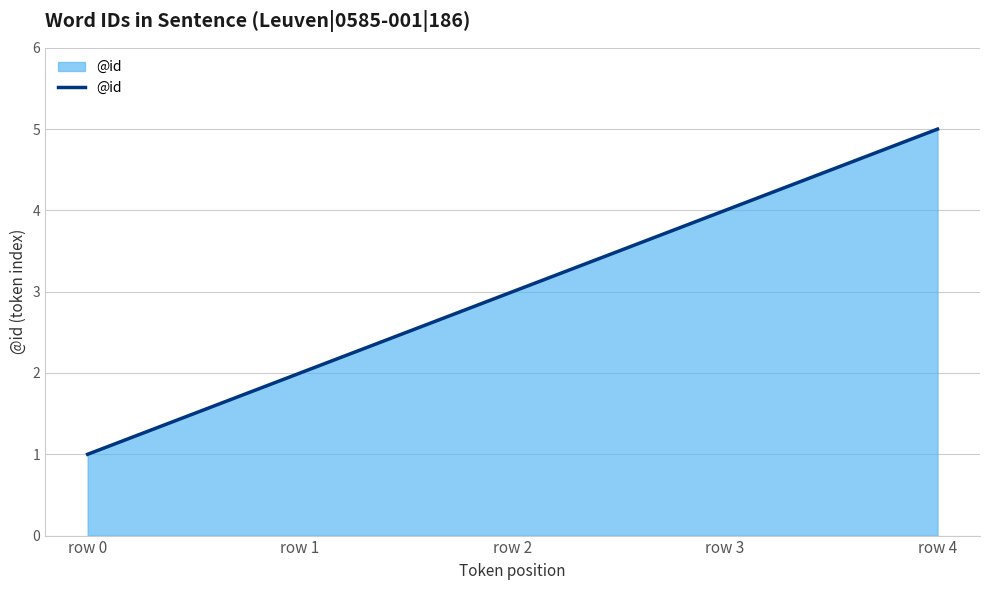

Reading left to right, extract all data points from this chart.

1	2	3	4	5